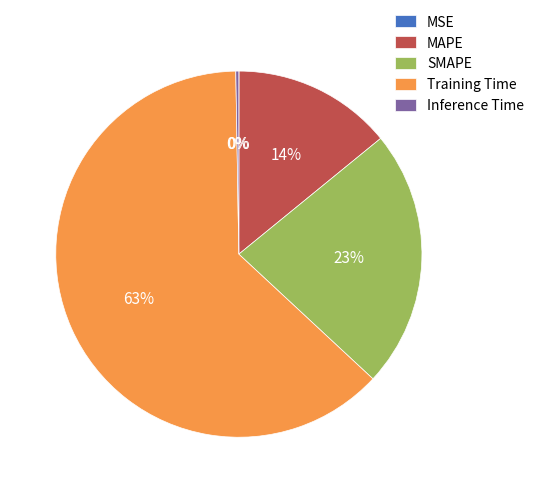

True or false: Training Time accounts for 63% of the total.

True